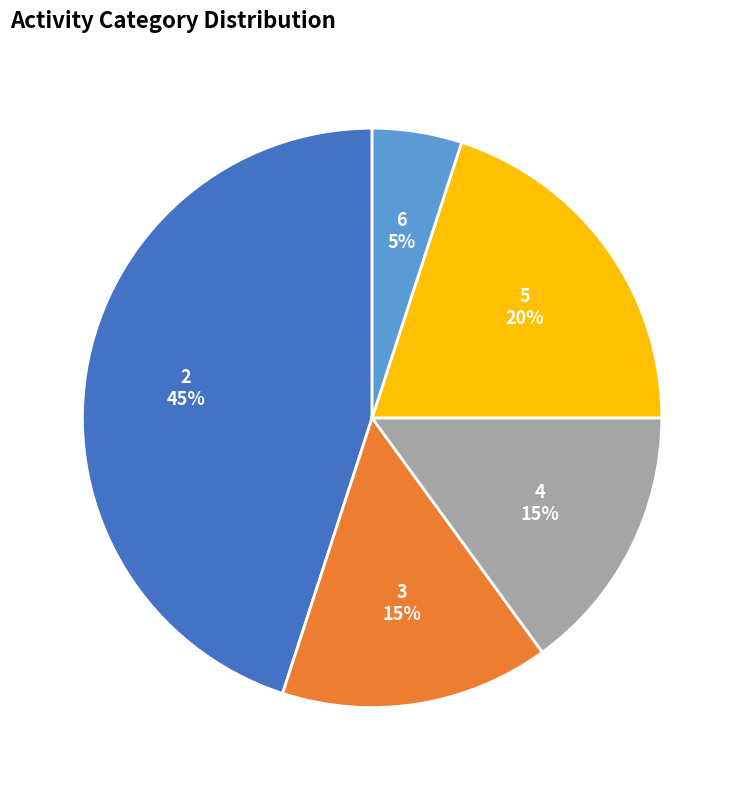

How many segments does this pie chart have?

5